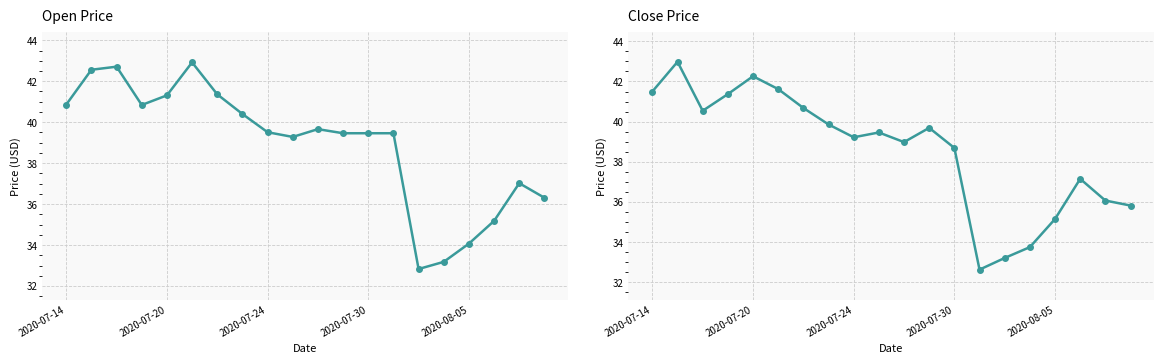

What is the average value of the Close Price series?

38.5